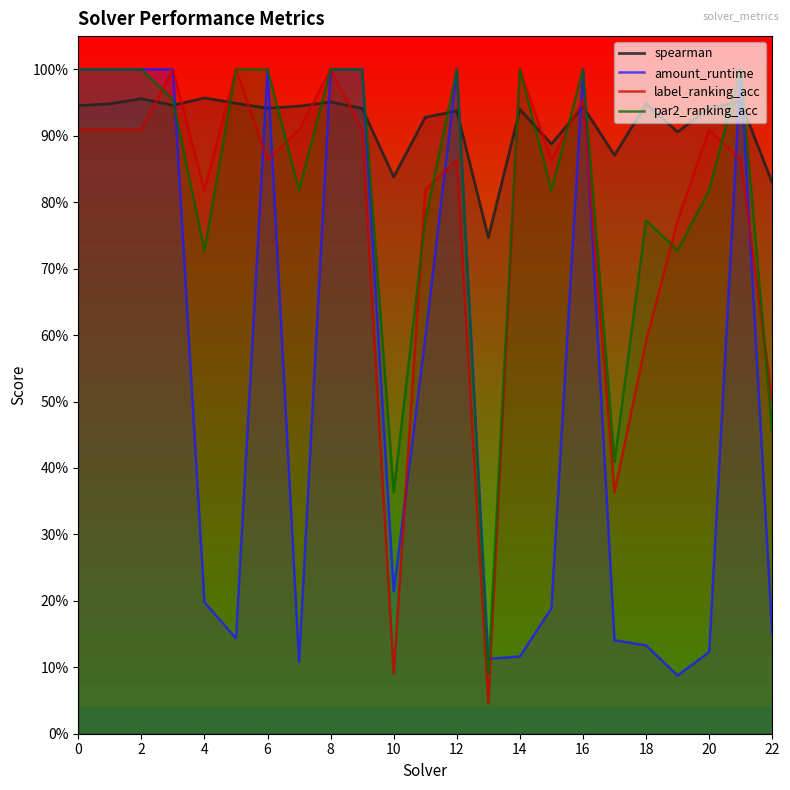

The amount_runtime series shows 1.0 at 12. True or false?

True